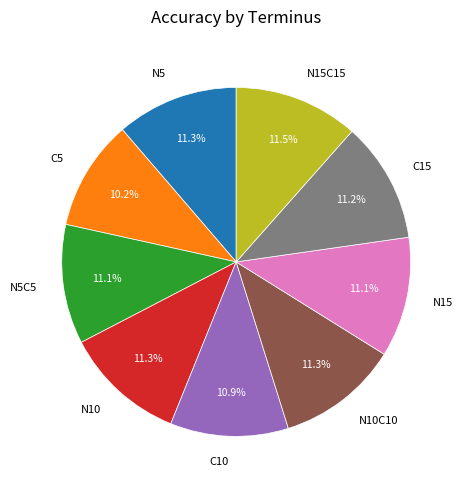

Which slice is the smallest?

C5